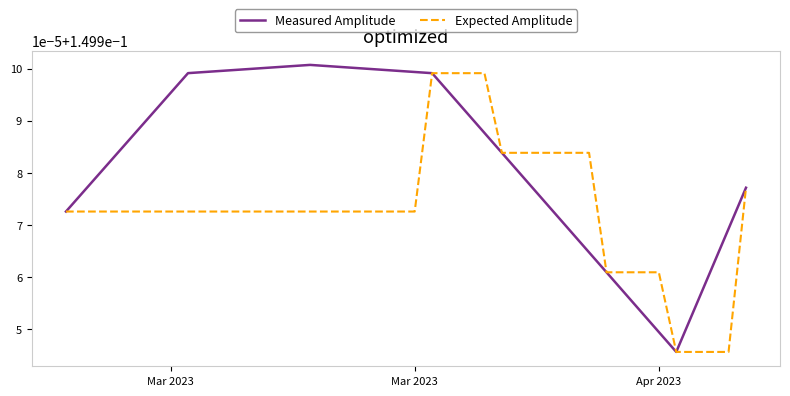

What are all the series names shown in the legend?

Measured Amplitude, Expected Amplitude